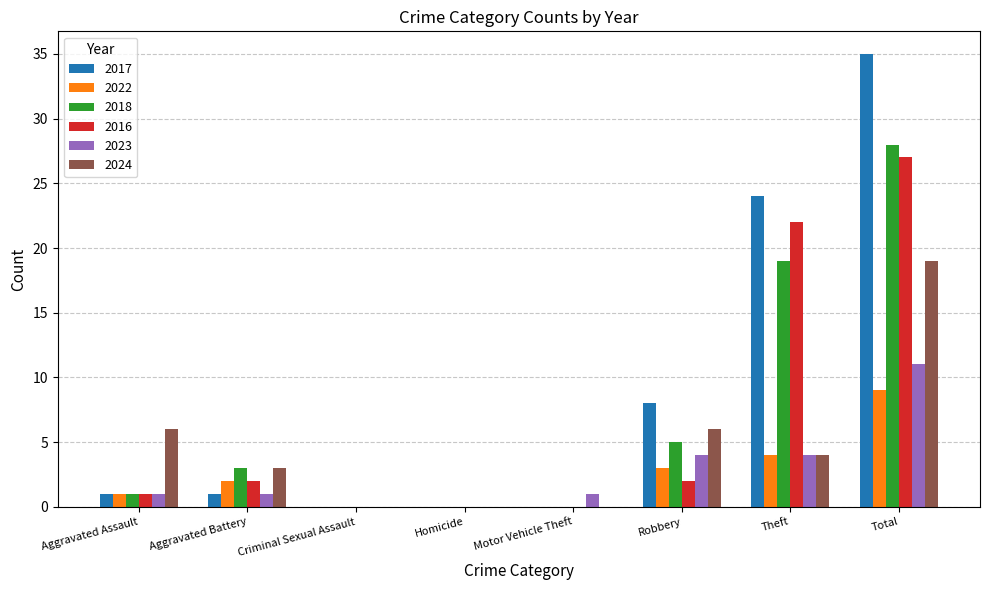

What is the highest value of the 2023 series?

11